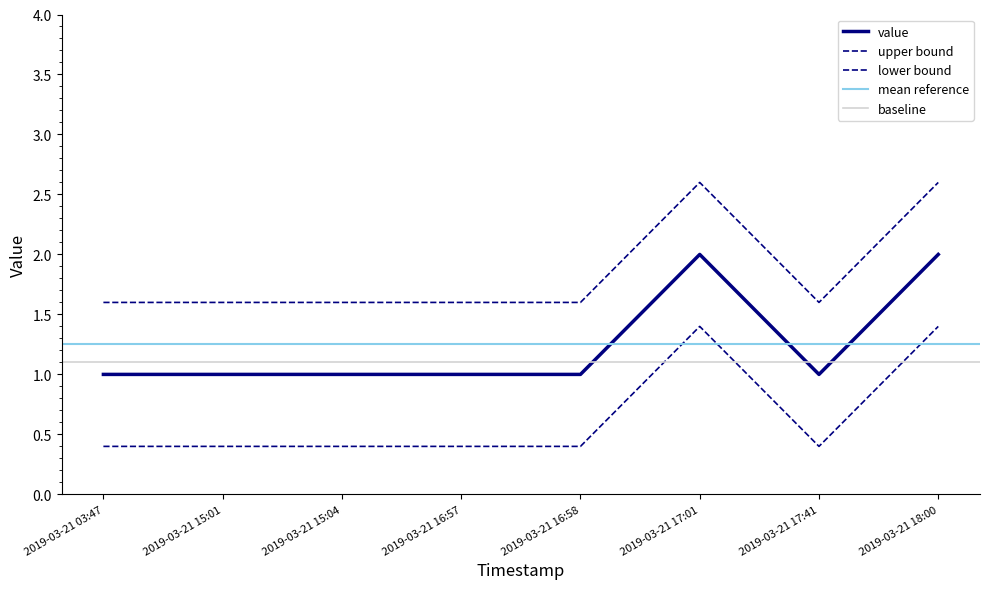

What is the label of the 1st point from the right?

2019-03-21 18:00